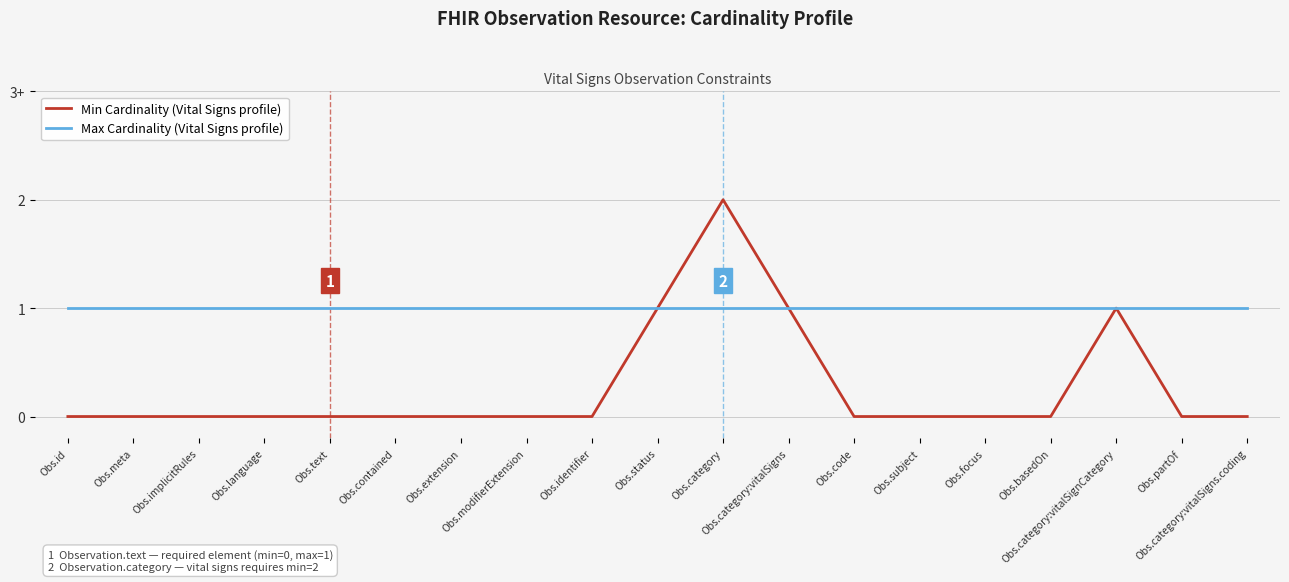

Is this an area chart (filled region under the line)?

No